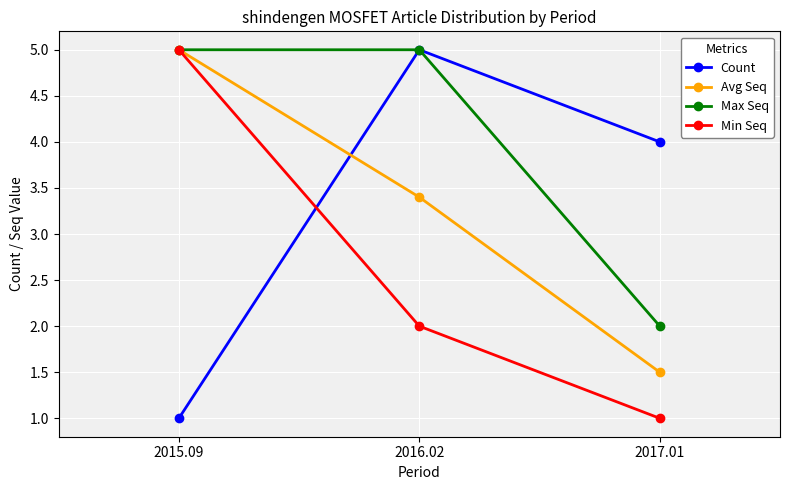

Reading left to right, what are all the values shown in this chart?

Count: 1.0	5.0	4.0
Avg Seq: 5.0	3.4	1.5
Max Seq: 5.0	5.0	2.0
Min Seq: 5.0	2.0	1.0